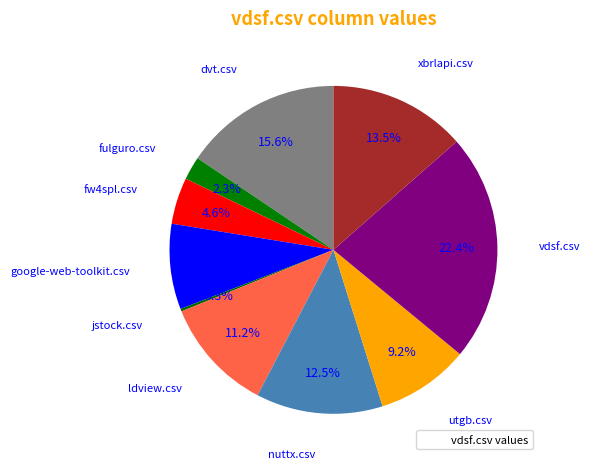

Count the number of slices in the pie.

10